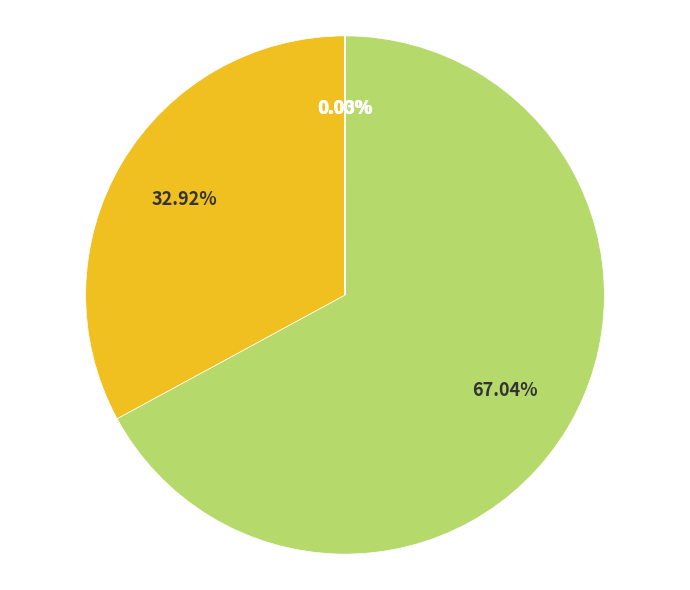

Does any single category account for the majority?

Yes